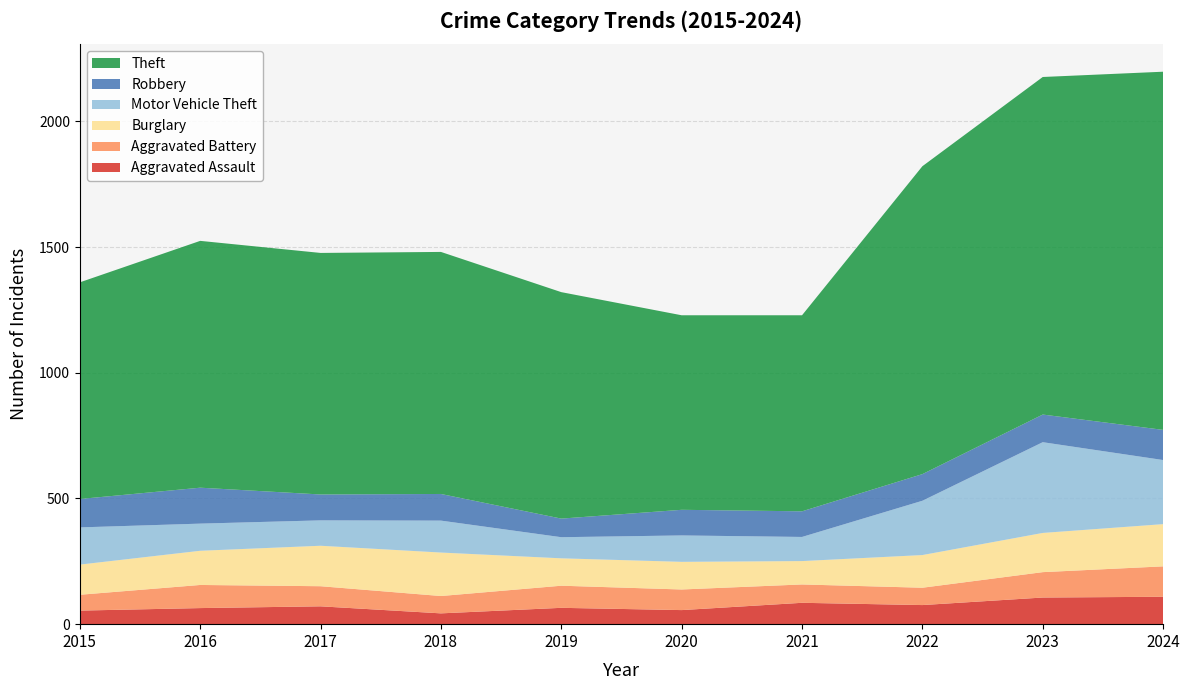

Reading right to left, transcribe all the data shown in this chart.

Aggravated Assault: 2024=109	2023=106	2022=76	2021=85	2020=56	2019=65	2018=43	2017=71	2016=64	2015=54
Aggravated Battery: 2024=121	2023=101	2022=69	2021=73	2020=82	2019=88	2018=69	2017=80	2016=92	2015=63
Burglary: 2024=168	2023=156	2022=130	2021=93	2020=110	2019=109	2018=173	2017=161	2016=136	2015=120
Motor Vehicle Theft: 2024=255	2023=361	2022=216	2021=96	2020=105	2019=84	2018=127	2017=101	2016=108	2015=148
Robbery: 2024=120	2023=110	2022=106	2021=102	2020=102	2019=74	2018=106	2017=103	2016=143	2015=113
Theft: 2024=1425	2023=1343	2022=1225	2021=780	2020=774	2019=901	2018=963	2017=961	2016=982	2015=862